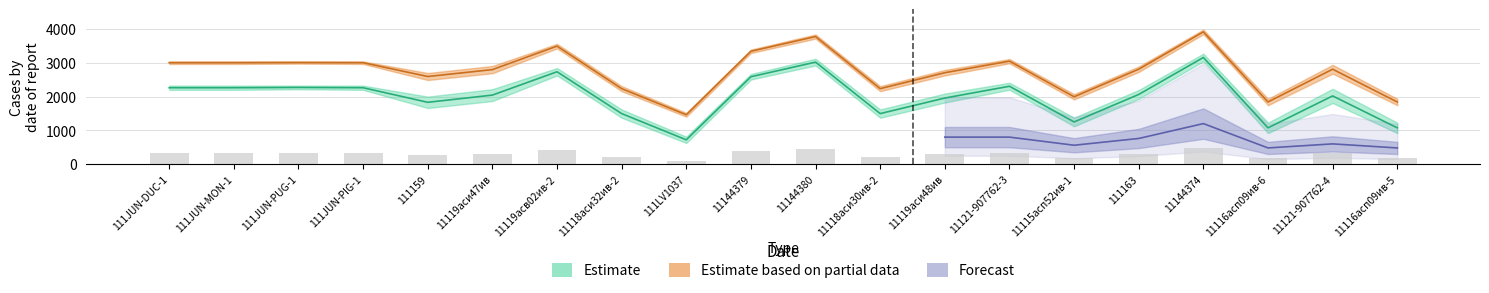

What is the sum of all height values?

3110